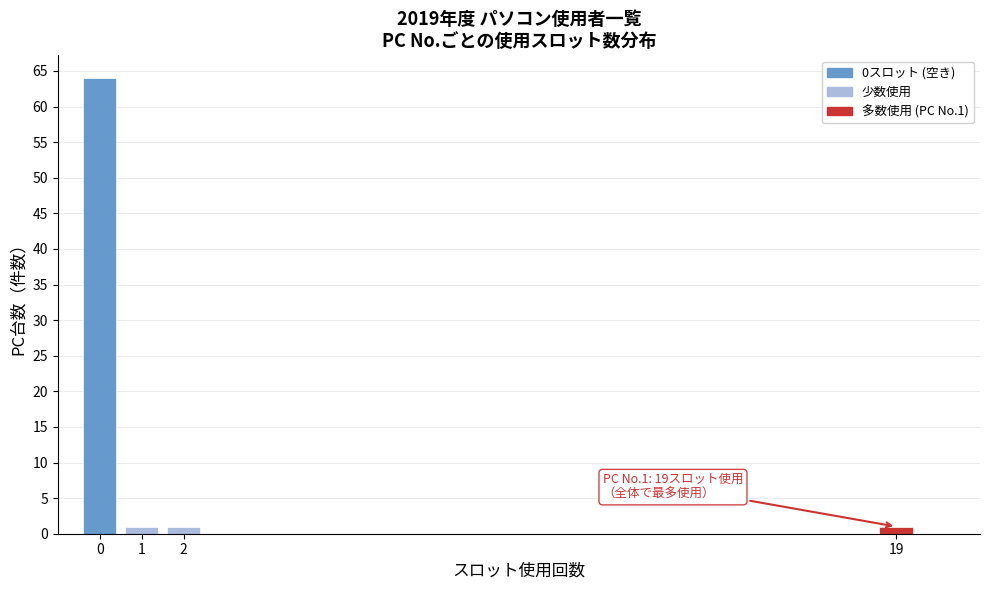

Reading right to left, extract all data points from this chart.

1	1	1	64